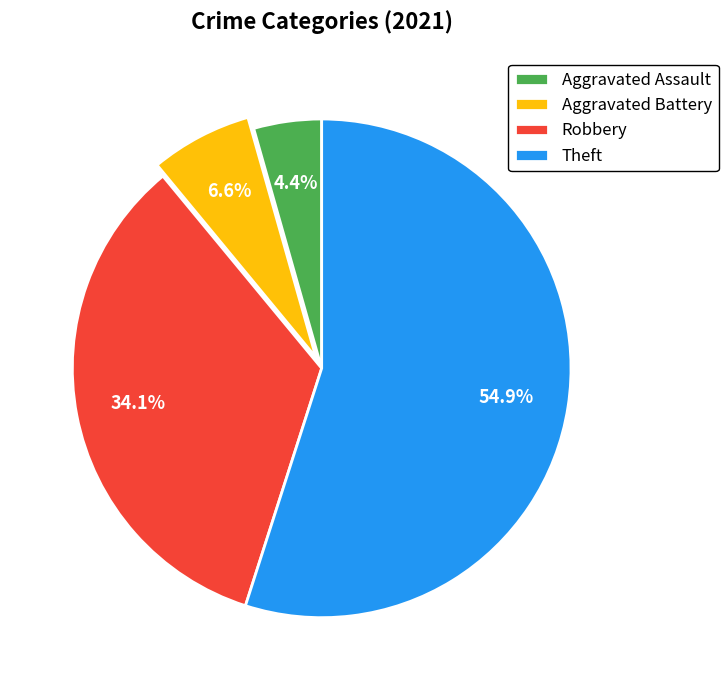

How many slices are in this pie chart?

4